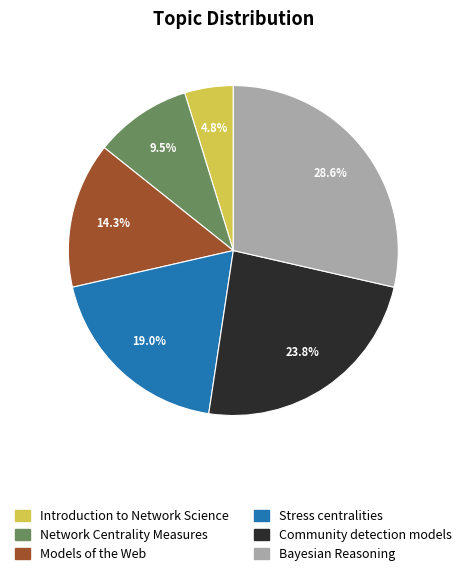

Which category has the smallest portion of the pie?

Introduction to Network Science